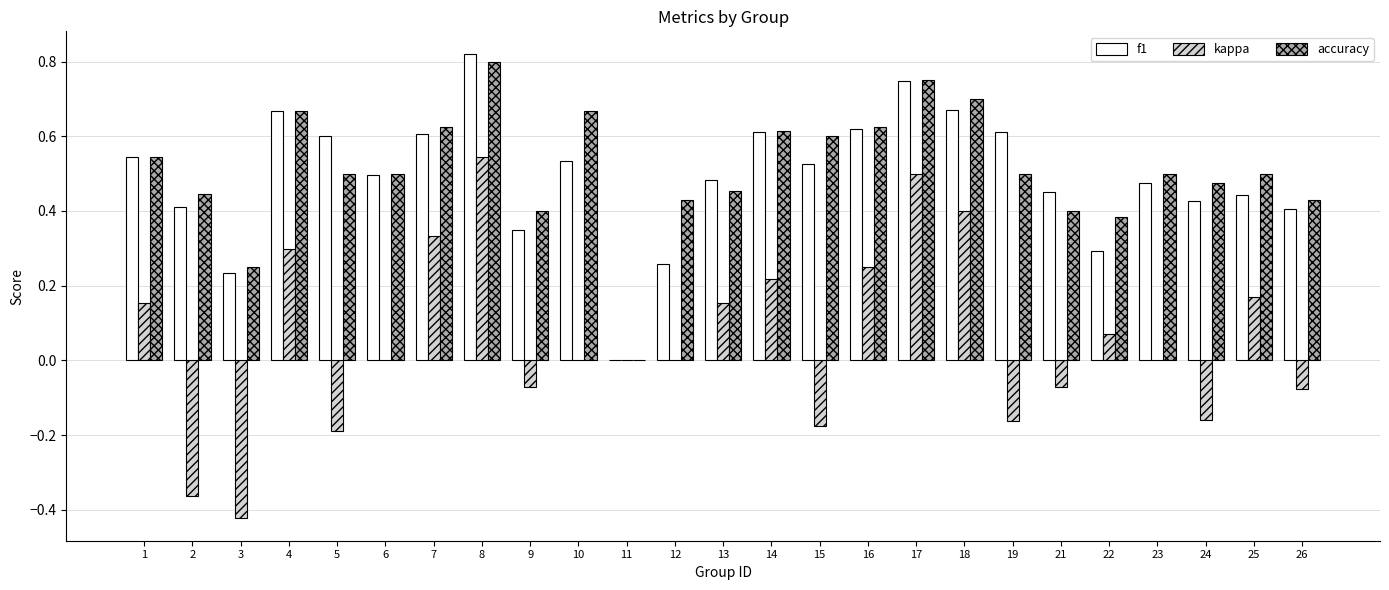

How many positive values does the accuracy series have?

24